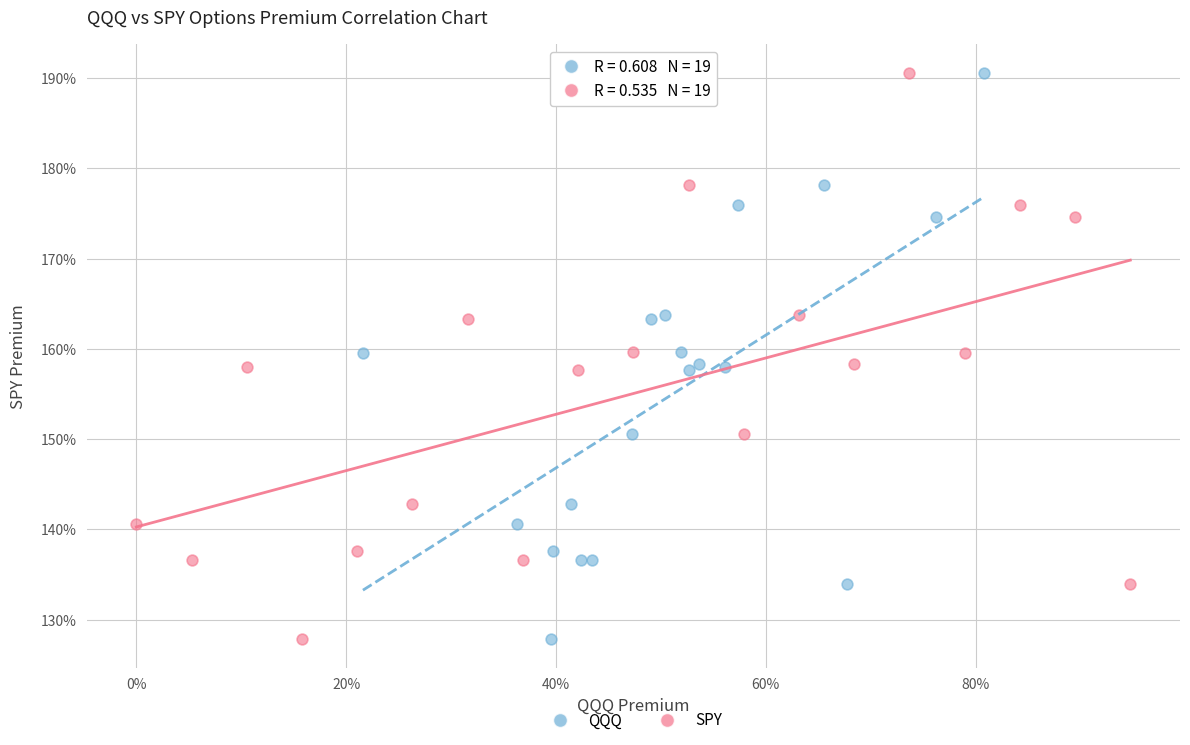

What are all the series names shown in the legend?

QQQ, SPY